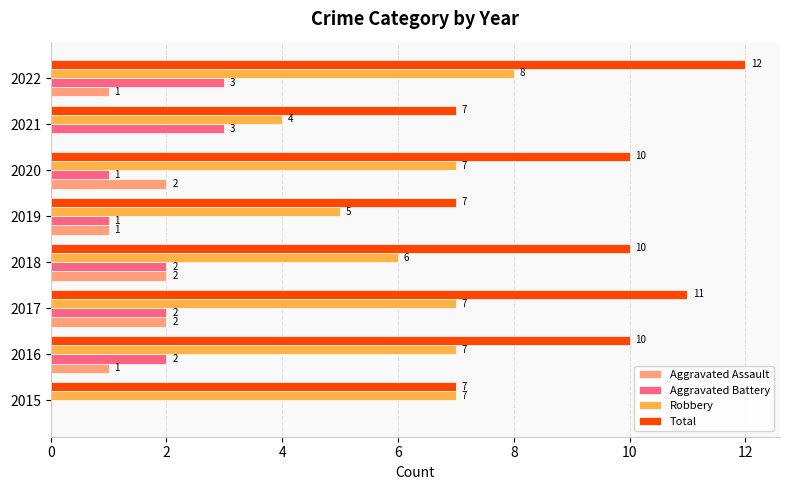

How many Total values are between 7 and 11?

7